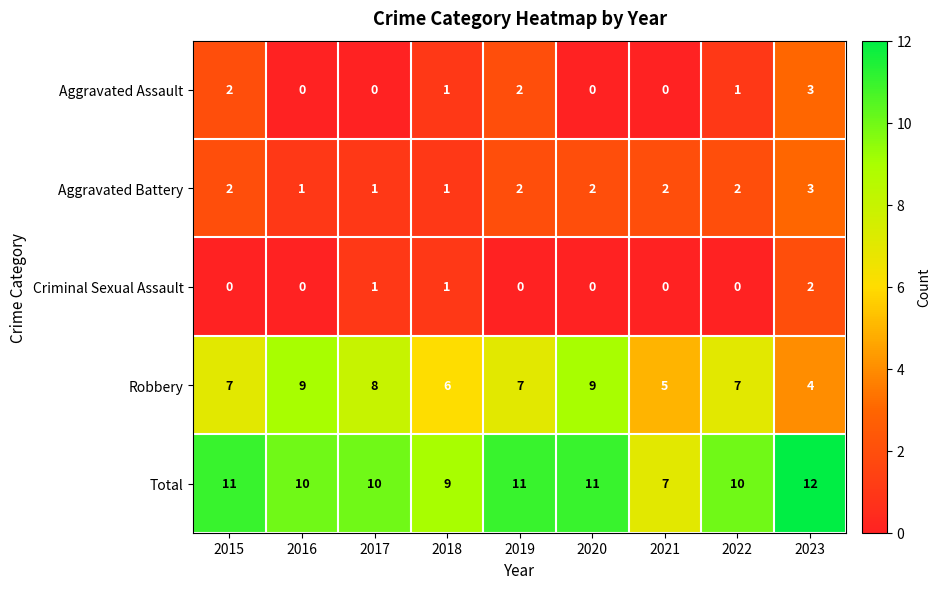

What is the difference between the highest and lowest values at 2015?

11